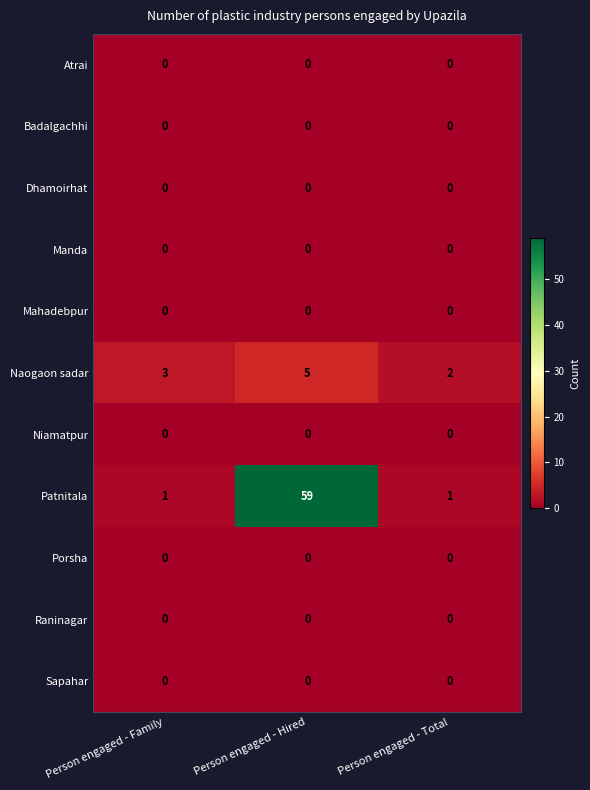

Which series changed the most between Person engaged - Family and Person engaged - Hired?

Patnitala